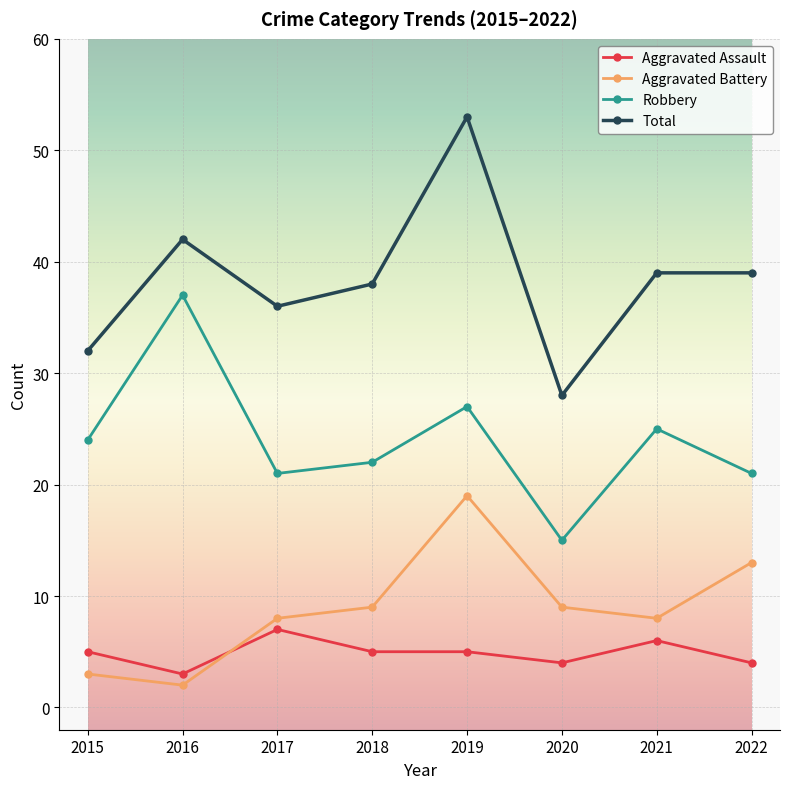

Which series changed the most between 2019 and 2021?

Total